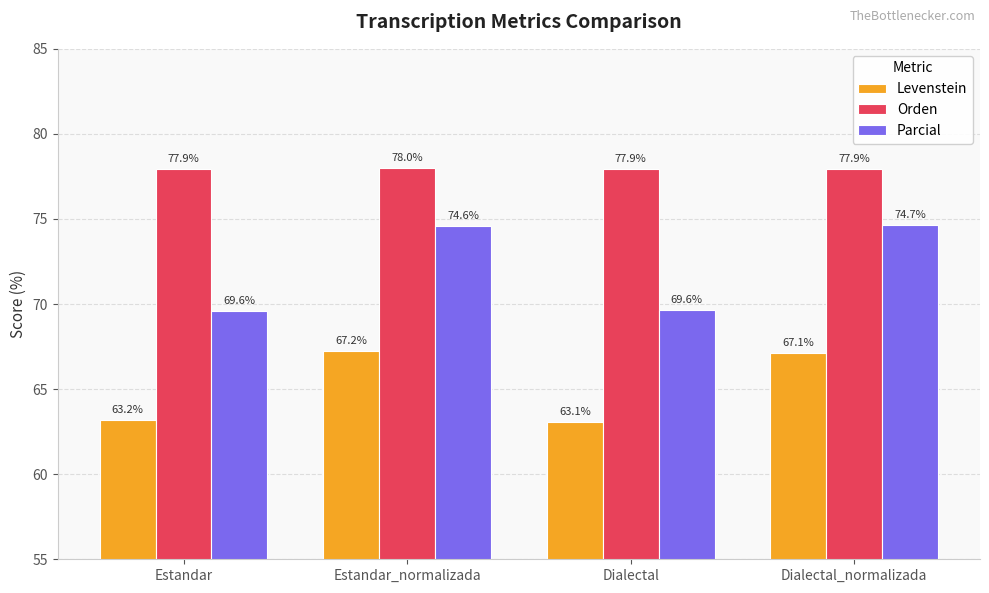

What is the minimum value for Parcial?

69.6